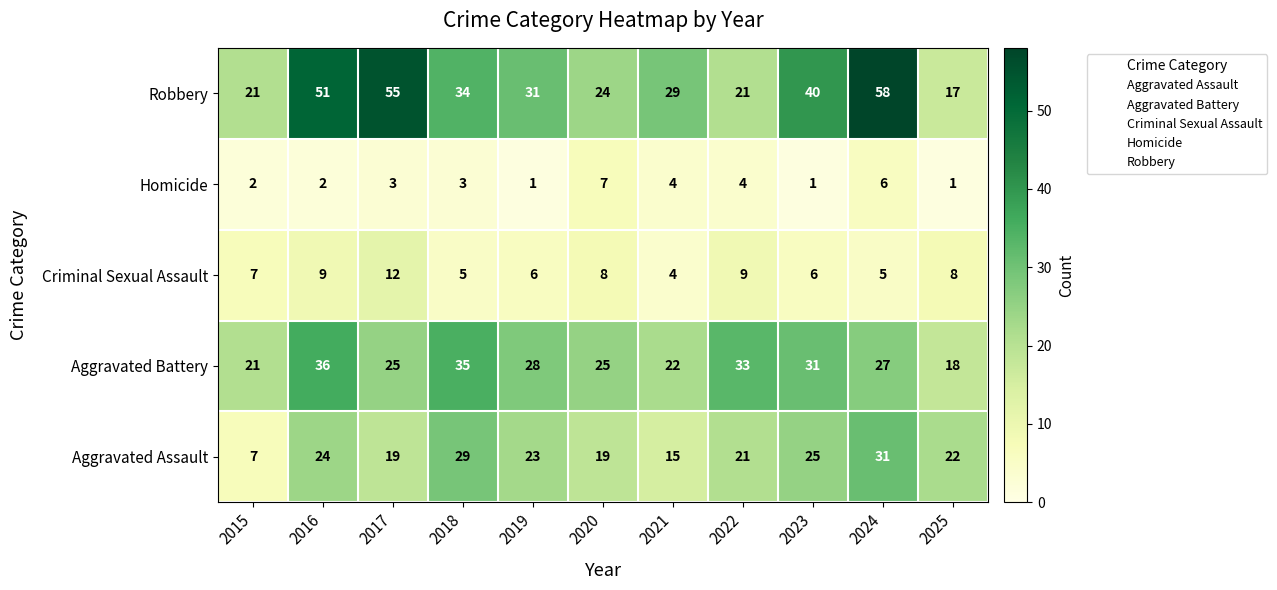

Where does the Aggravated Battery series first go above 27?

2016